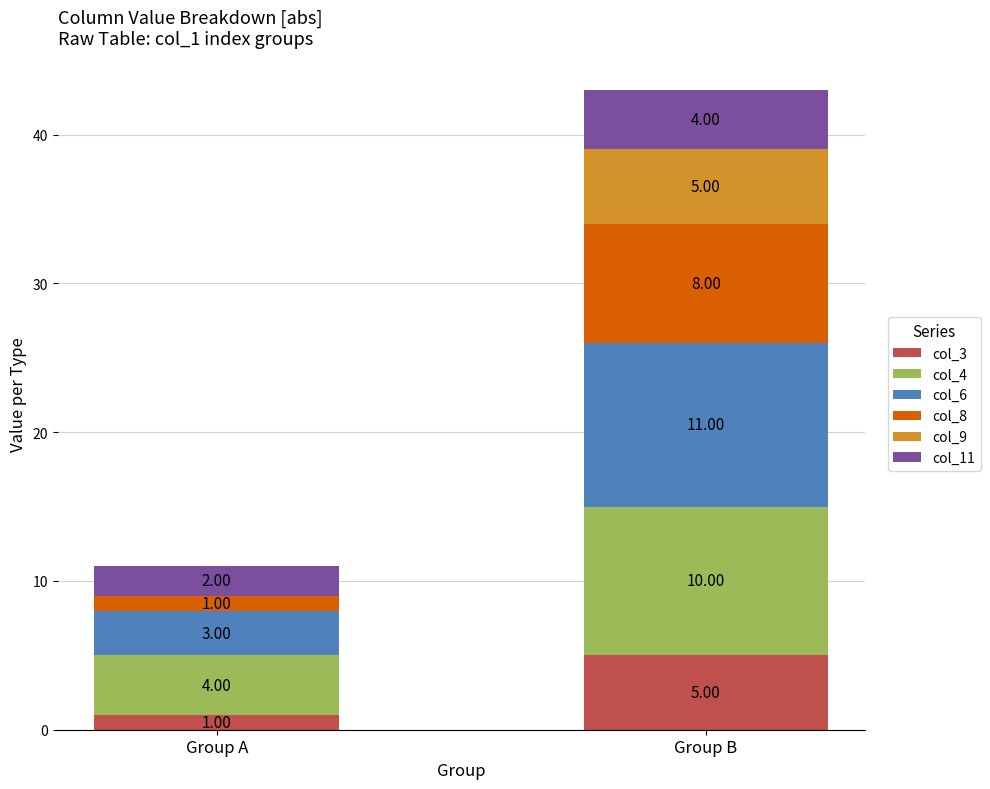

What is the total value across all series at Group B?

43